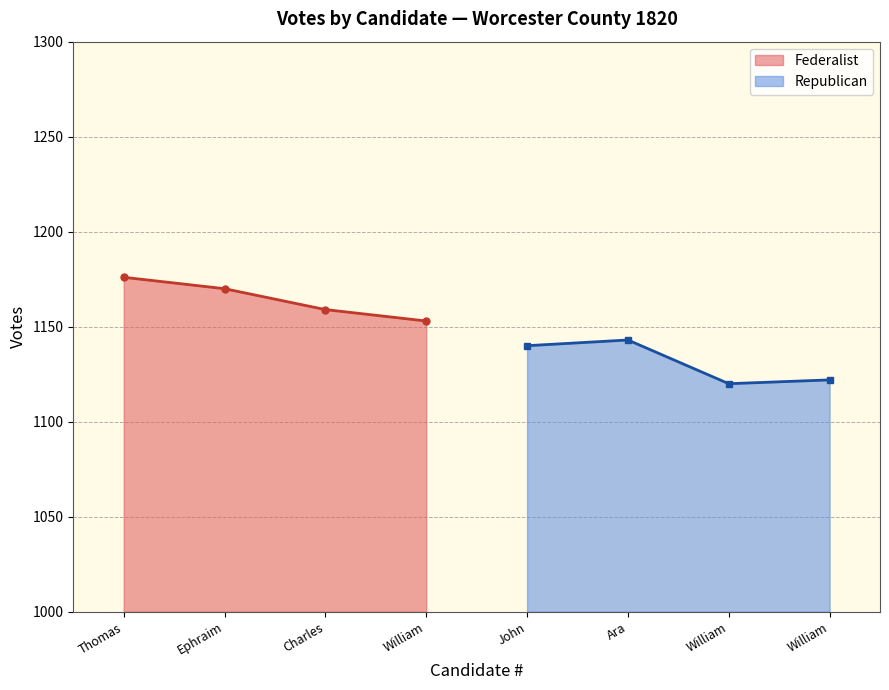

True or false: Federalist has more than 0 interior local peaks.

False